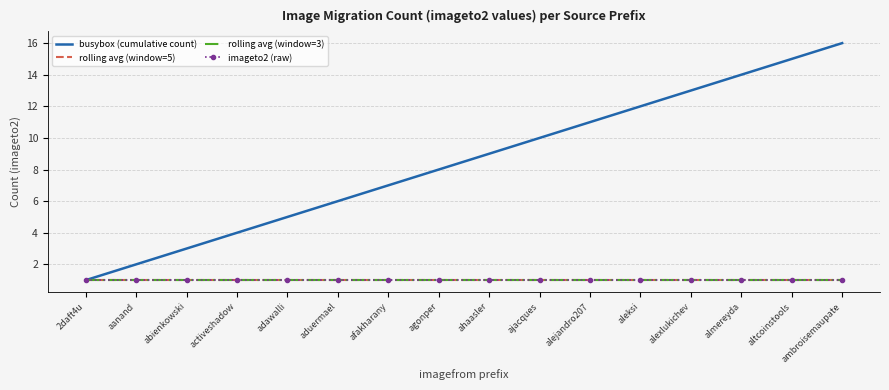

Is the value of rolling avg (window=3) at aanand greater than the value of rolling avg (window=5) at agonper?

No